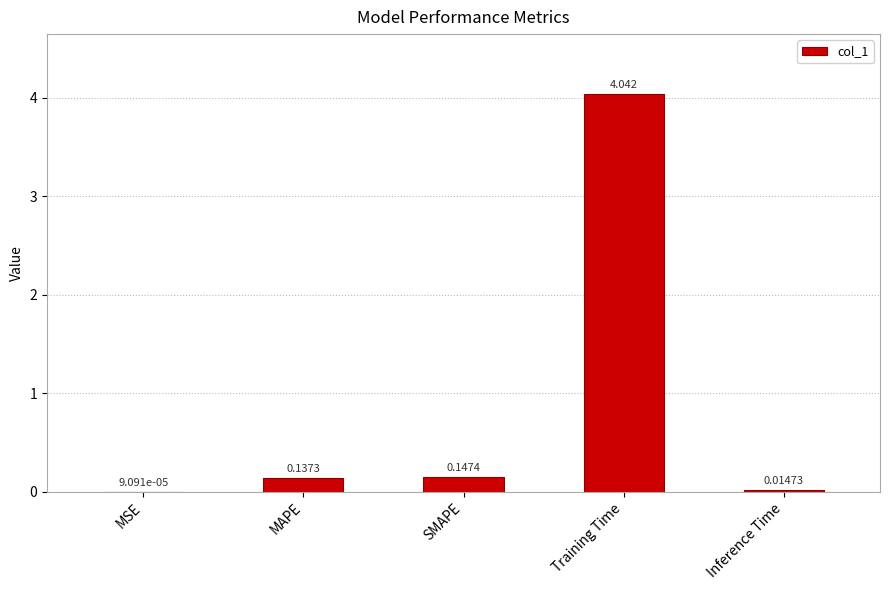

Which has a higher value, Training Time or MAPE?

Training Time